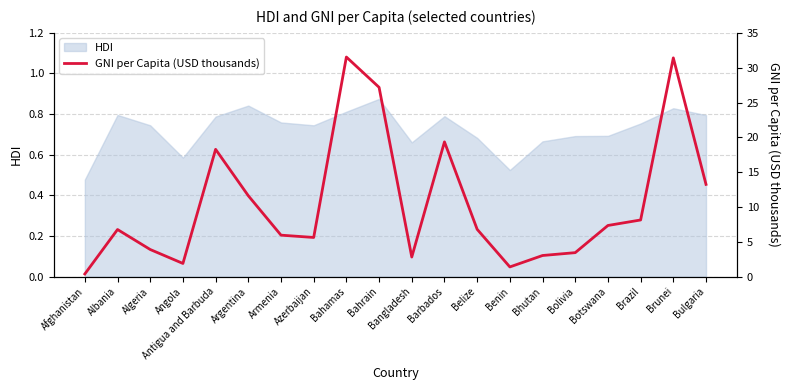

What is the smallest value displayed?

0.4